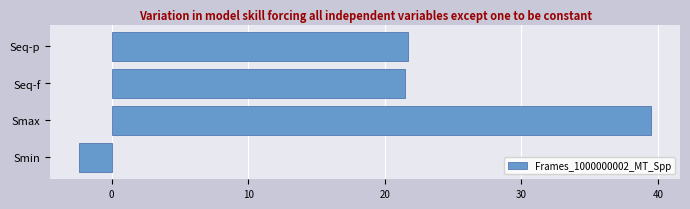

Which has a higher value, Seq-f or Smax?

Smax